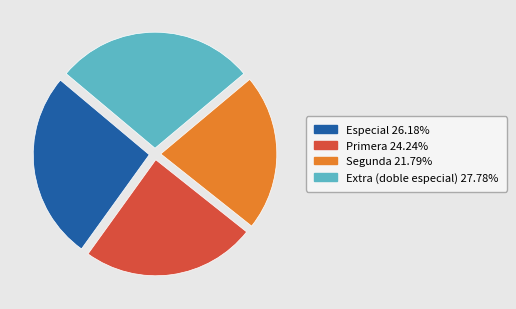

Is Especial the majority of the pie?

No